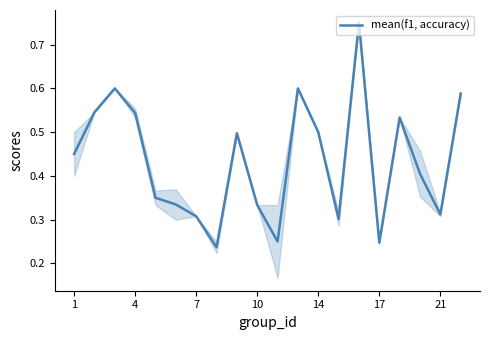

Does the chart display data point markers on the line(s)?

No